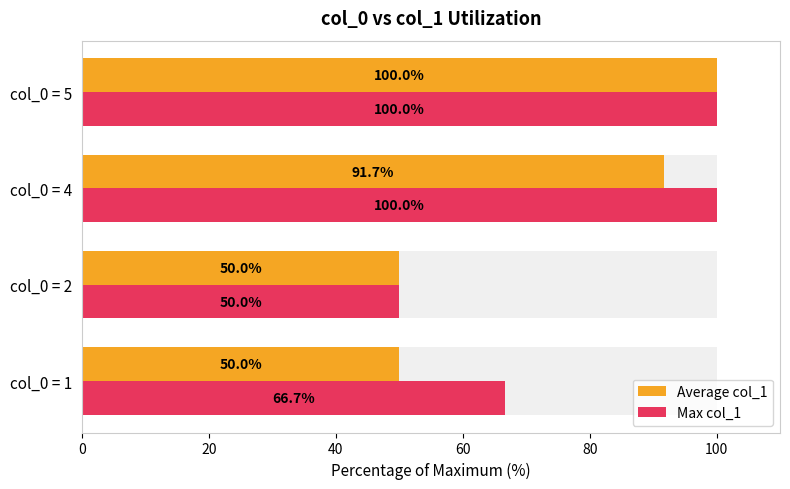

What is the value of the Max col_1 bar at the 4th from the left?

100.0